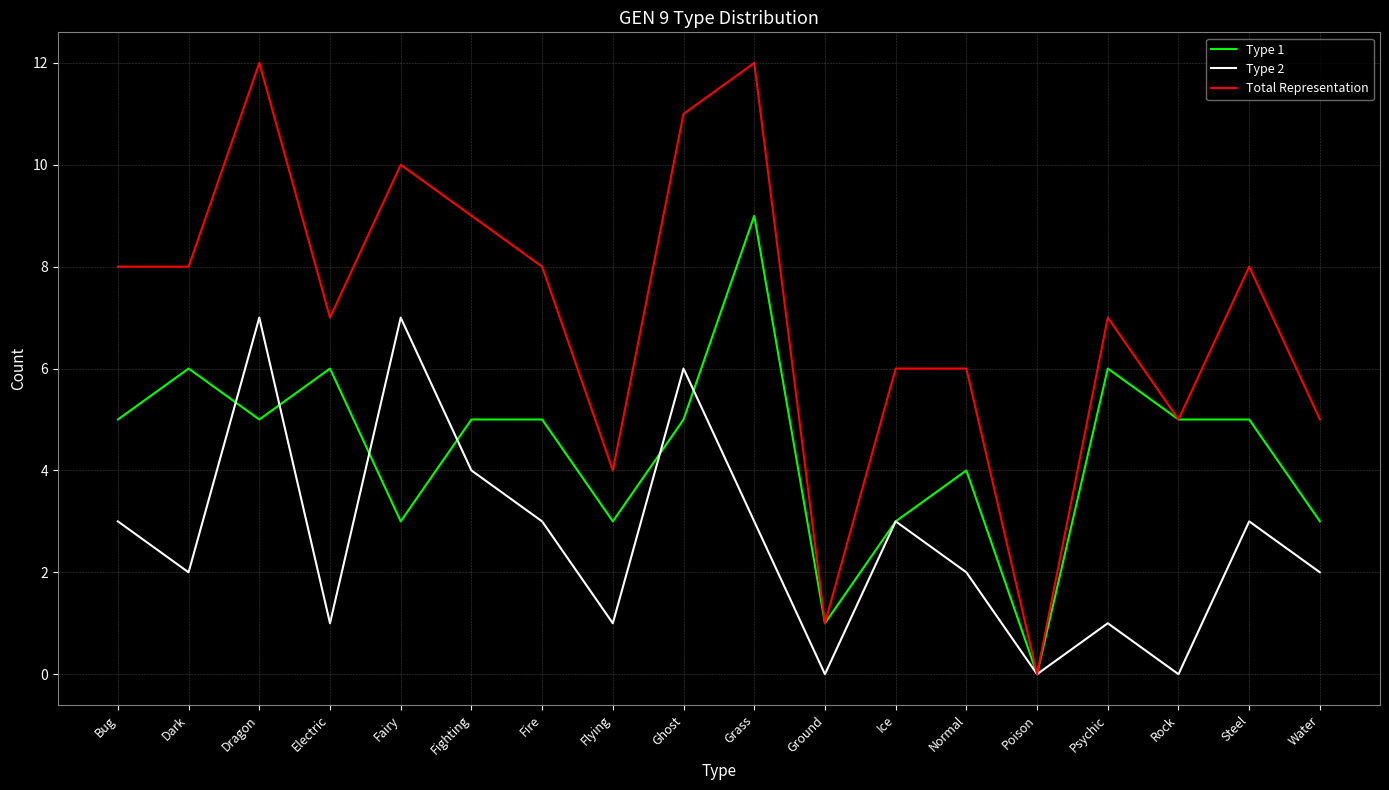

What is the maximum value shown in the chart?

12